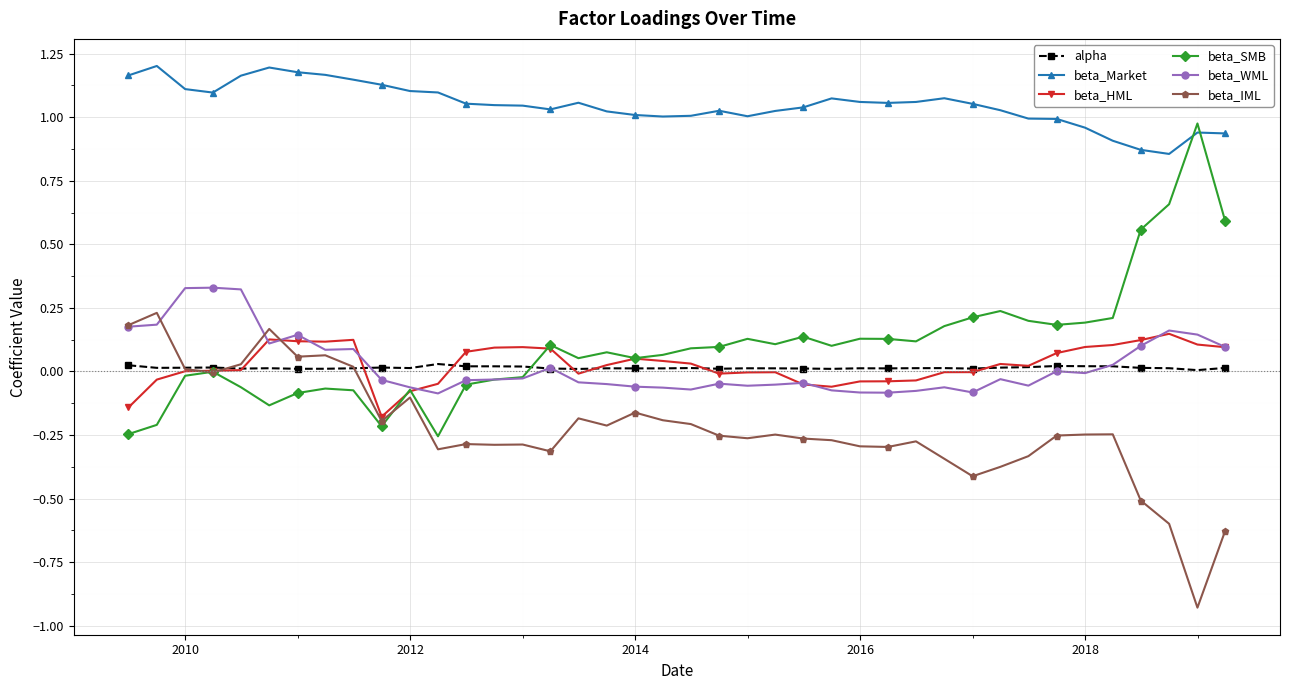

Which series has the largest total across all categories?

beta_Market